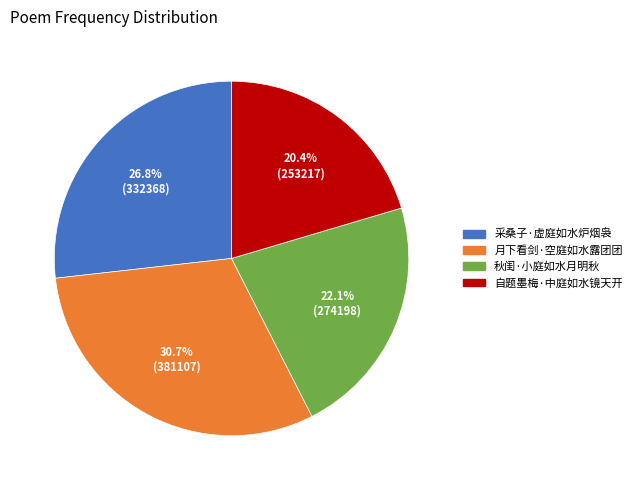

Is it true that 秋闺·小庭如水月明秋 is 9% of the pie?

False